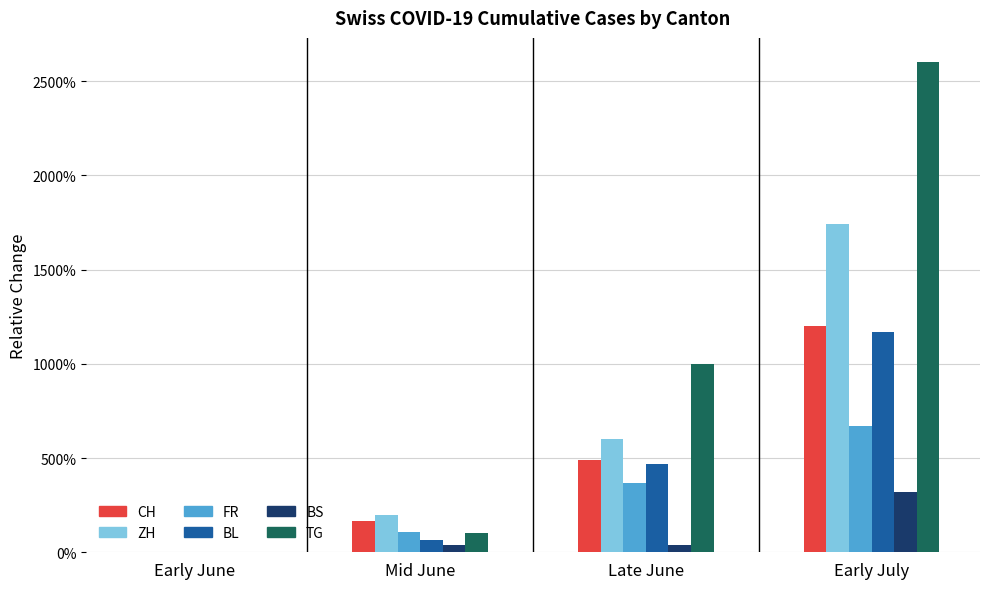

How many data points in CH are above 491?

2